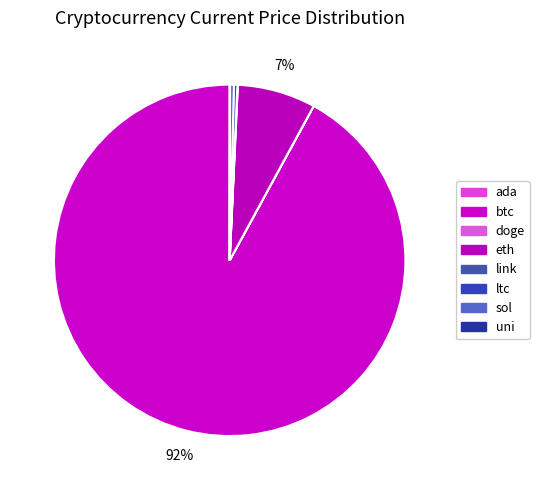

The eth slice represents 7% of the pie. True or false?

True